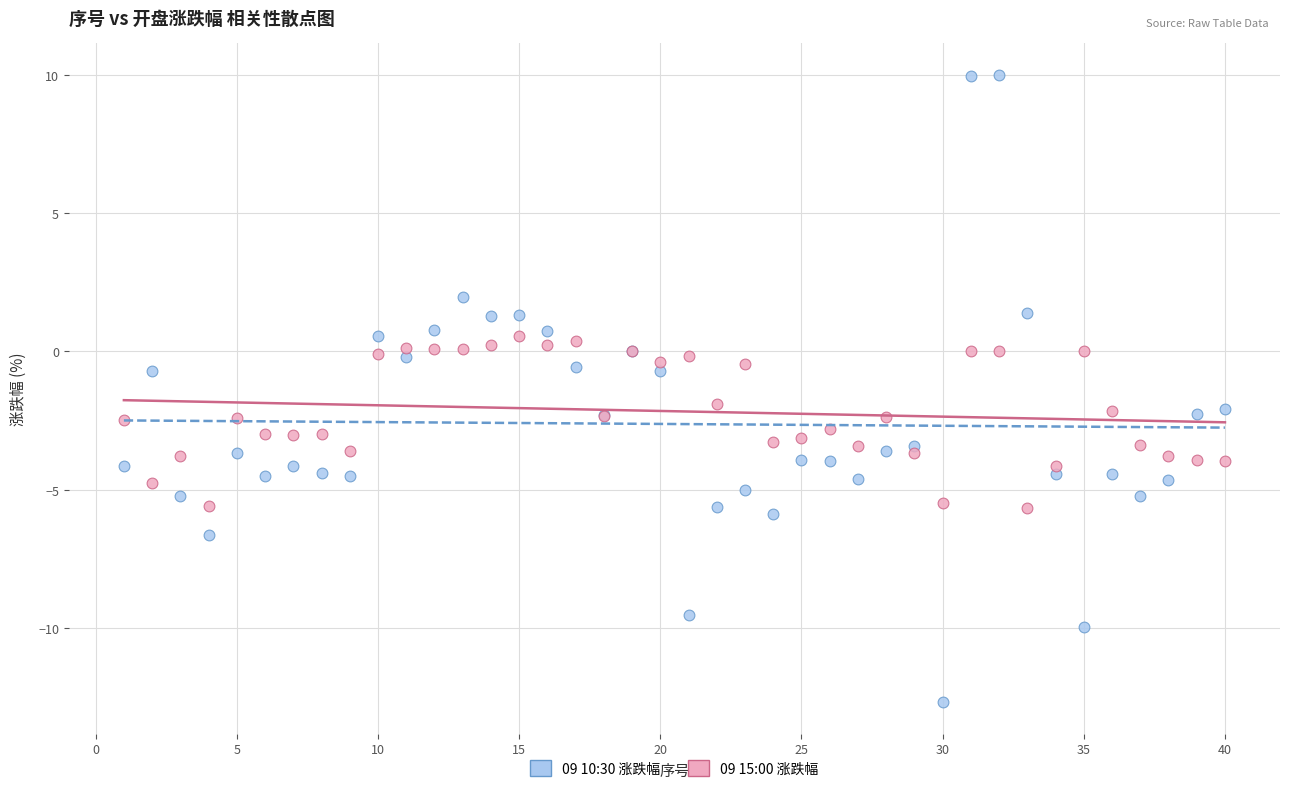

Which series has the largest Y range (max minus min)?

09 10:30 涨跌幅